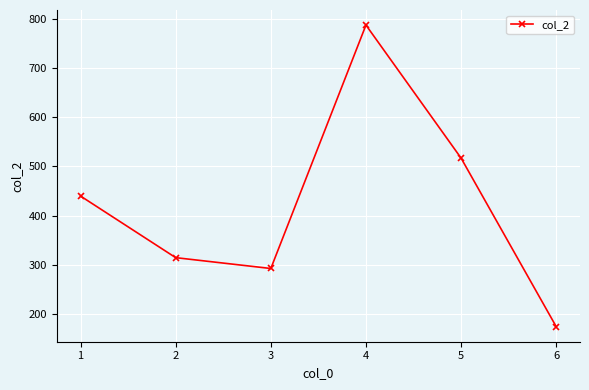

What is the value of the 4th point from the left?

787